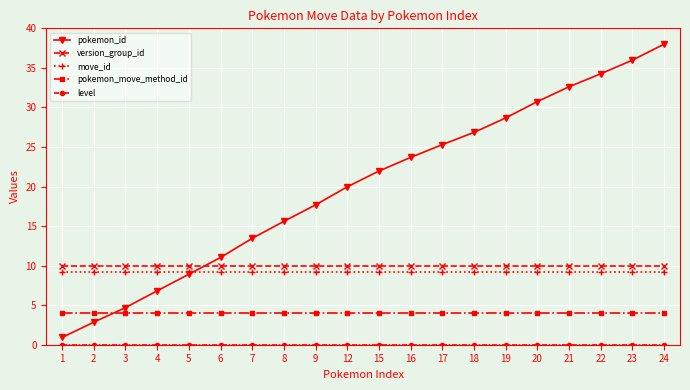

True or false: pokemon_move_method_id and version_group_id cross at least once.

False